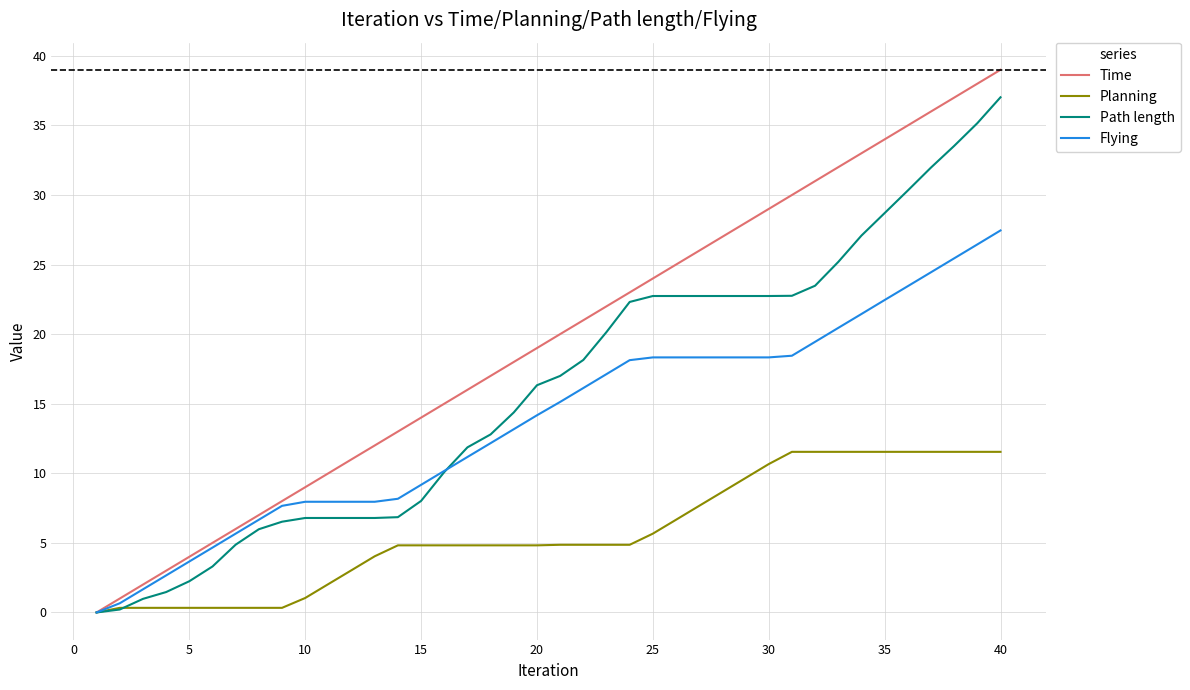

Which series has the widest spread of values?

Time